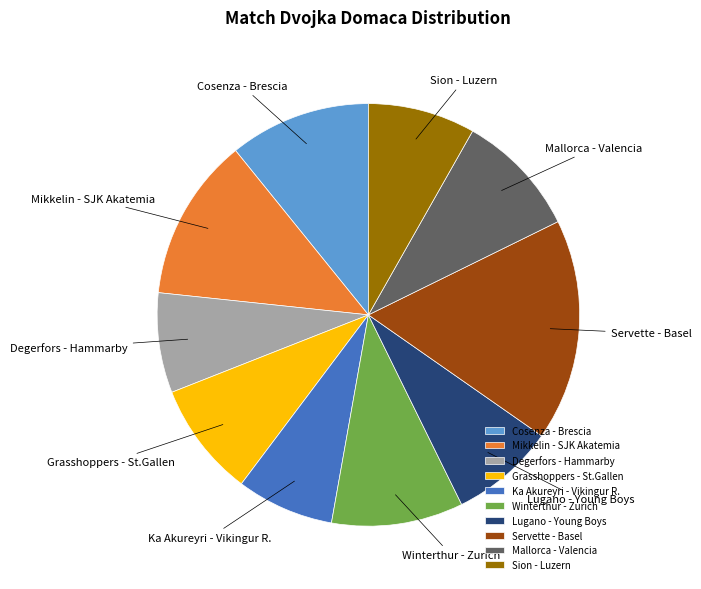

True or false: Degerfors - Hammarby accounts for 8% of the total.

True